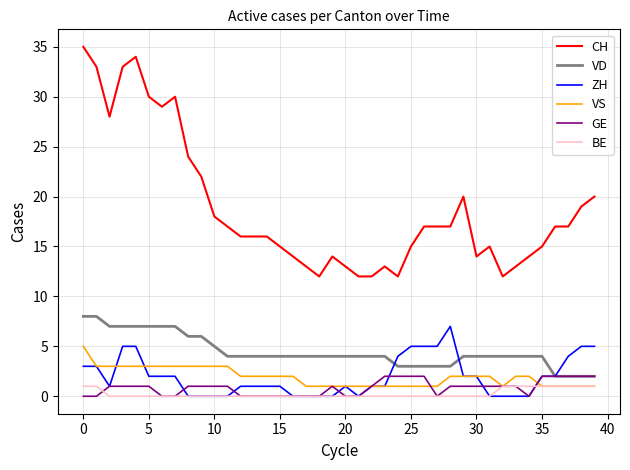

Which series has the largest range (max minus min)?

CH